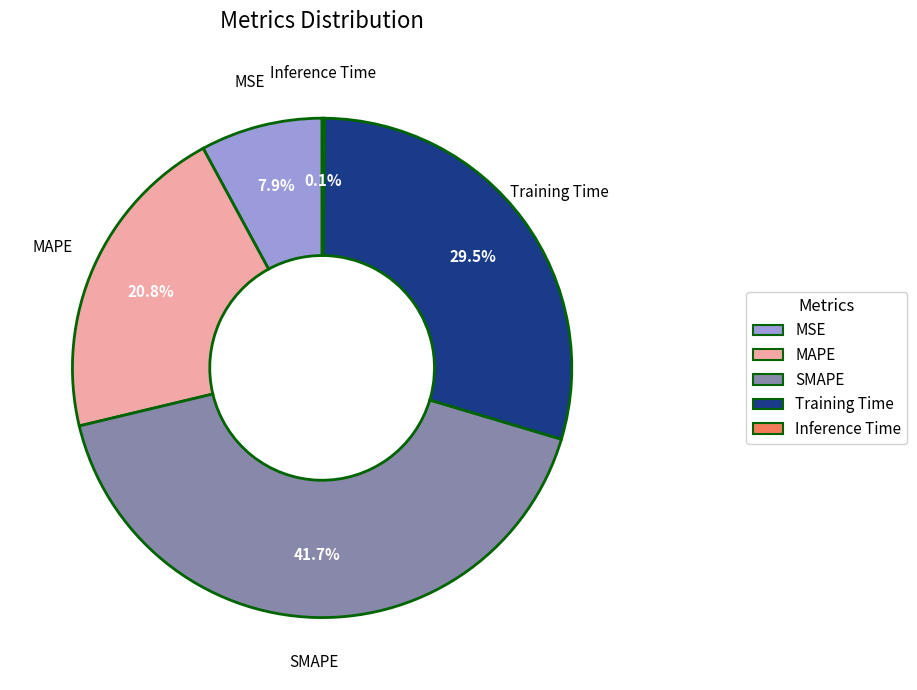

Is there any slice that represents more than half of the pie?

No